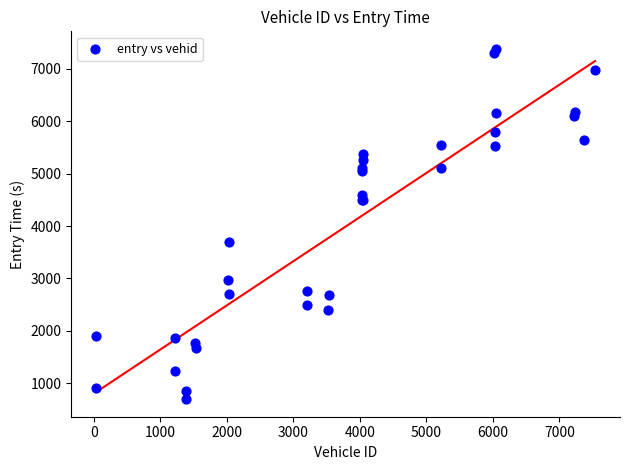

What Y value in the scatter plot is closest to 4039?

3694.0